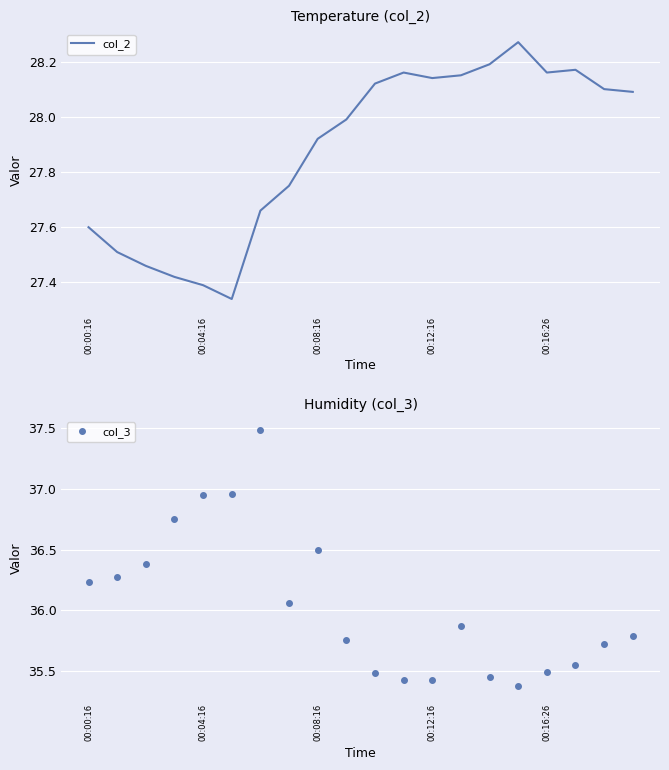

Where is the first local maximum for col_2?

11